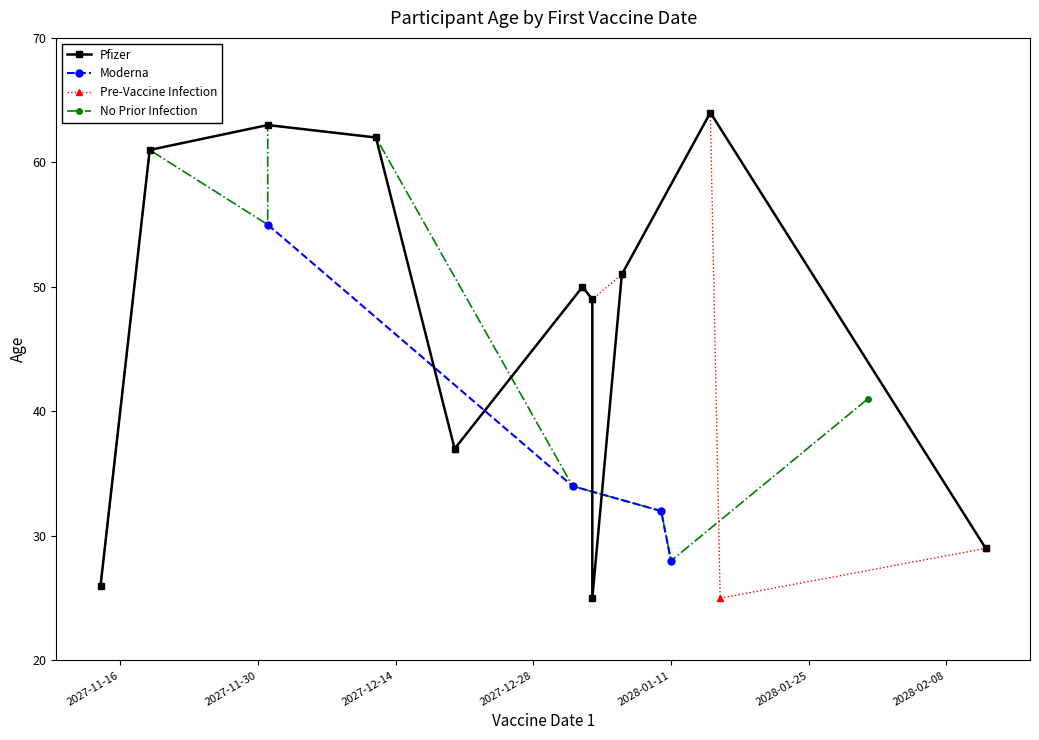

Is it true that Pre-Vaccine Infection Age equals 83 at 2027-12-01?

False